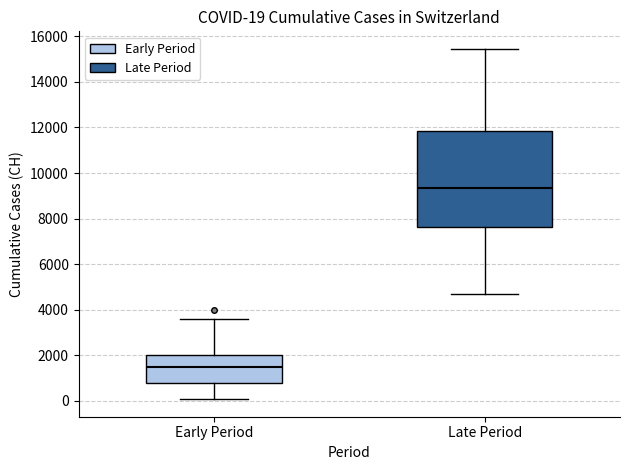

Which box's median line is the highest?

Late Period